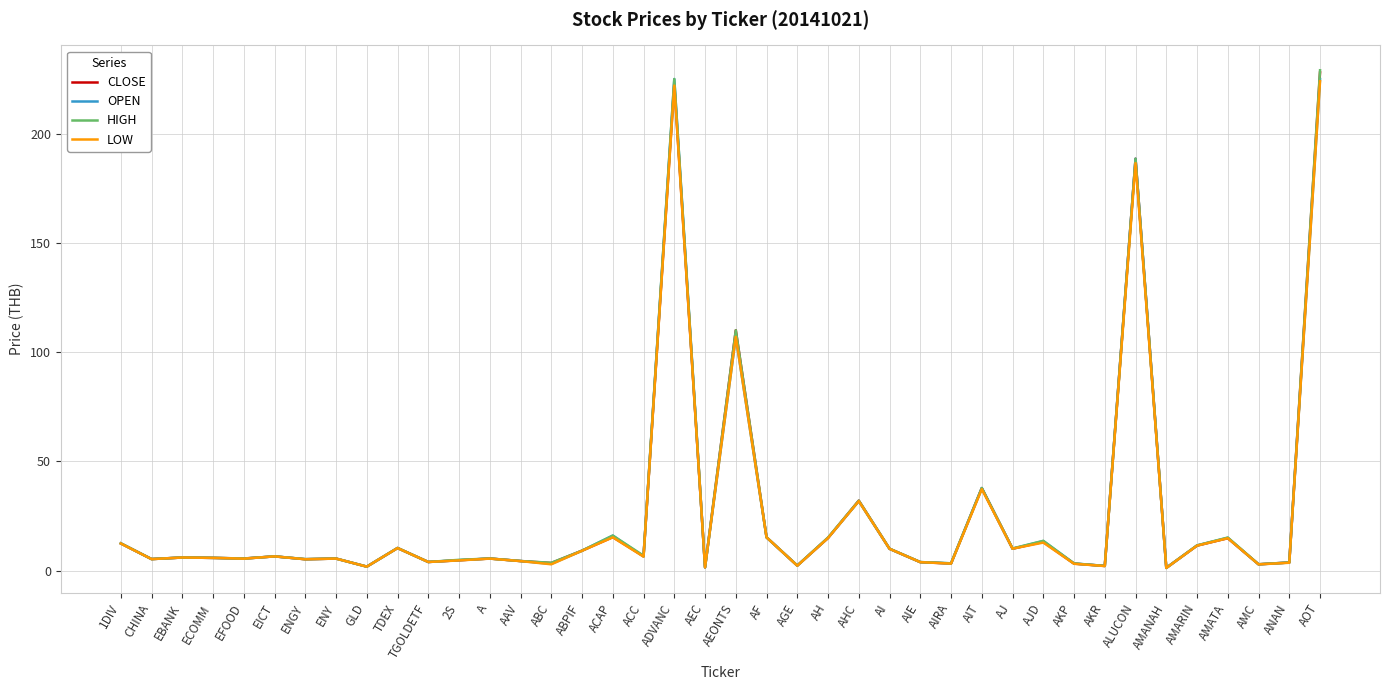

What is the total value across all series at AJD?

53.0